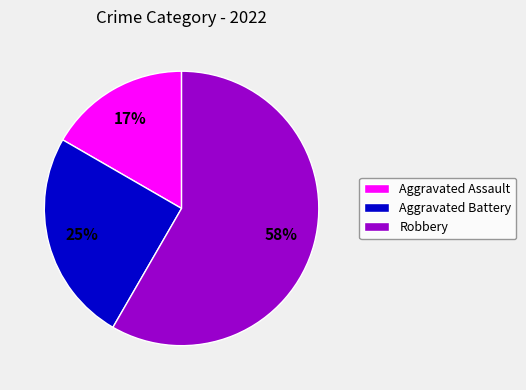

Which category has the smallest portion of the pie?

Aggravated Assault